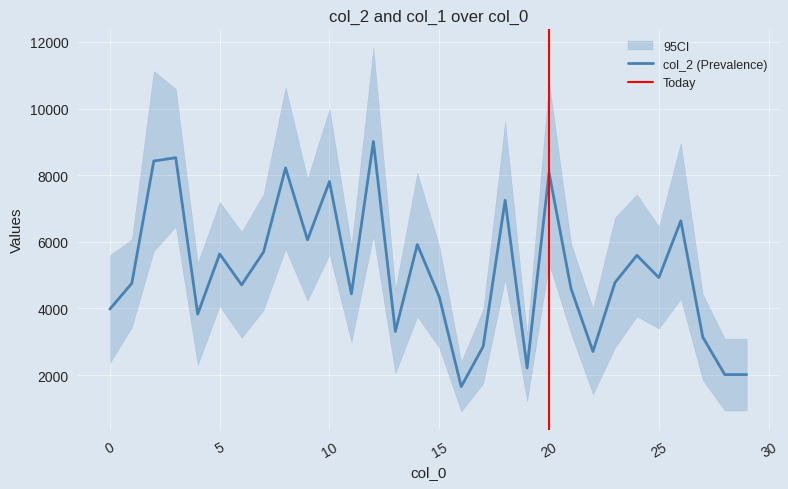

Is it true that the value at 11 is 6228?

False